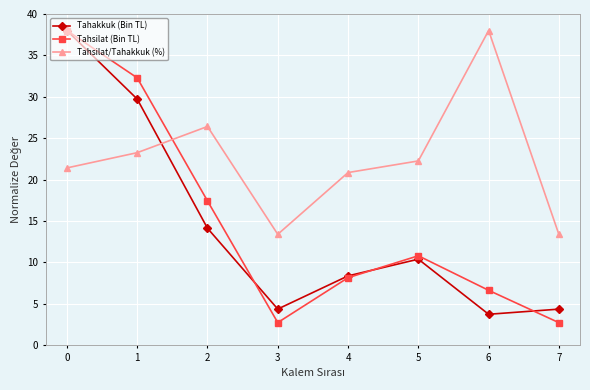

Is it true that Tahsilat (Bin TL) equals 32.3 at 1?

True